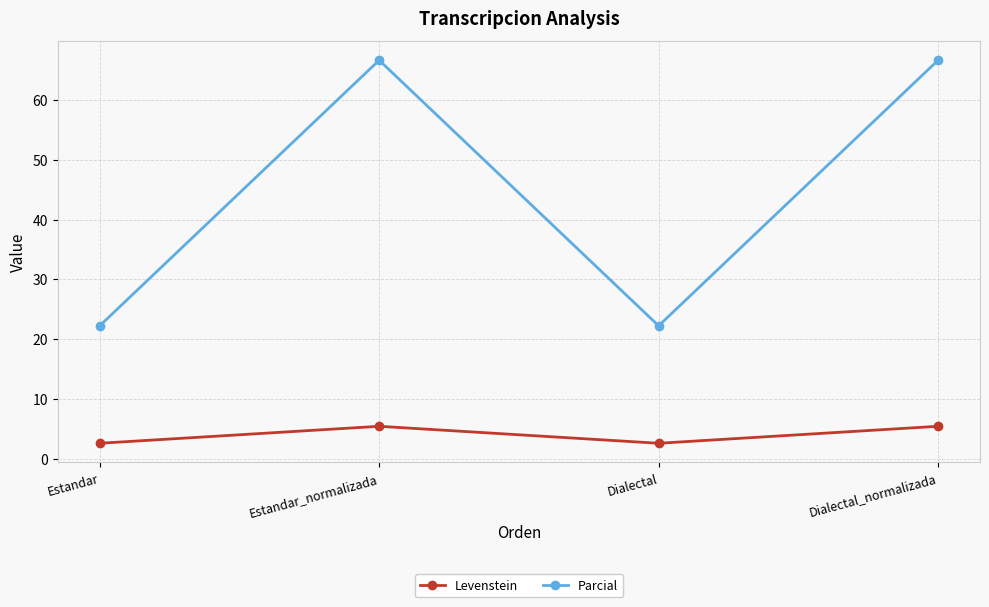

What is the spread (max minus min) of values at Estandar_normalizada?

61.3